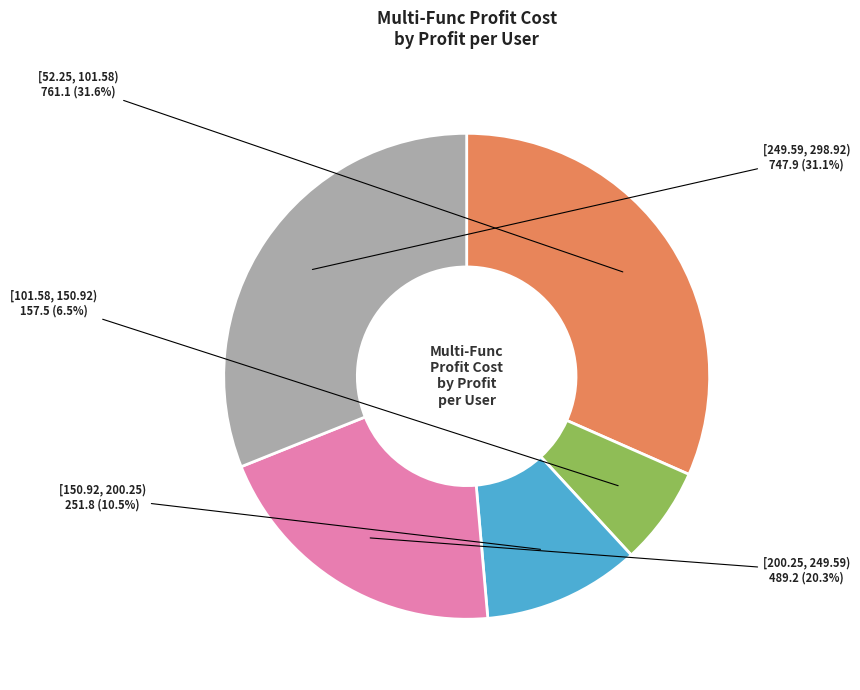

Does [150.92, 200.25) account for over 50% of the chart?

No